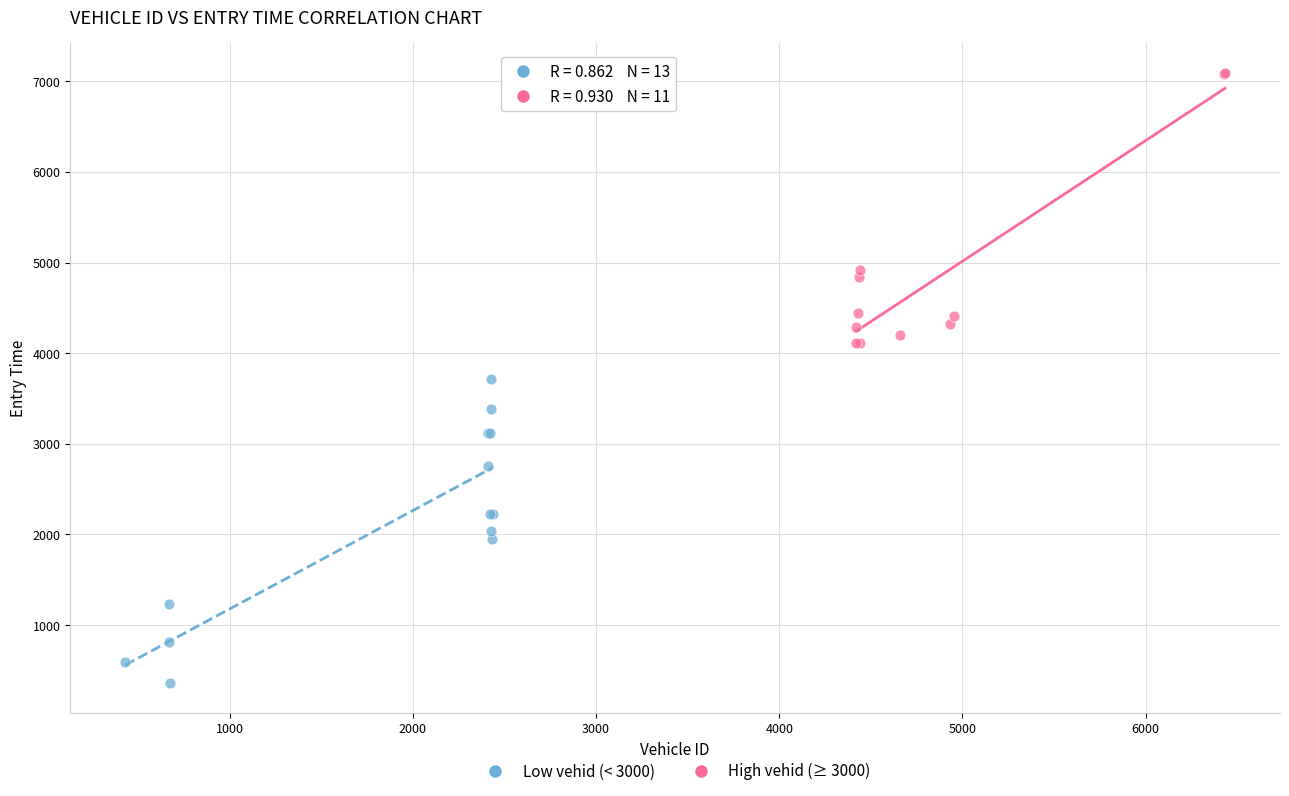

Which series reaches the maximum Y coordinate?

High vehid (≥ 3000)